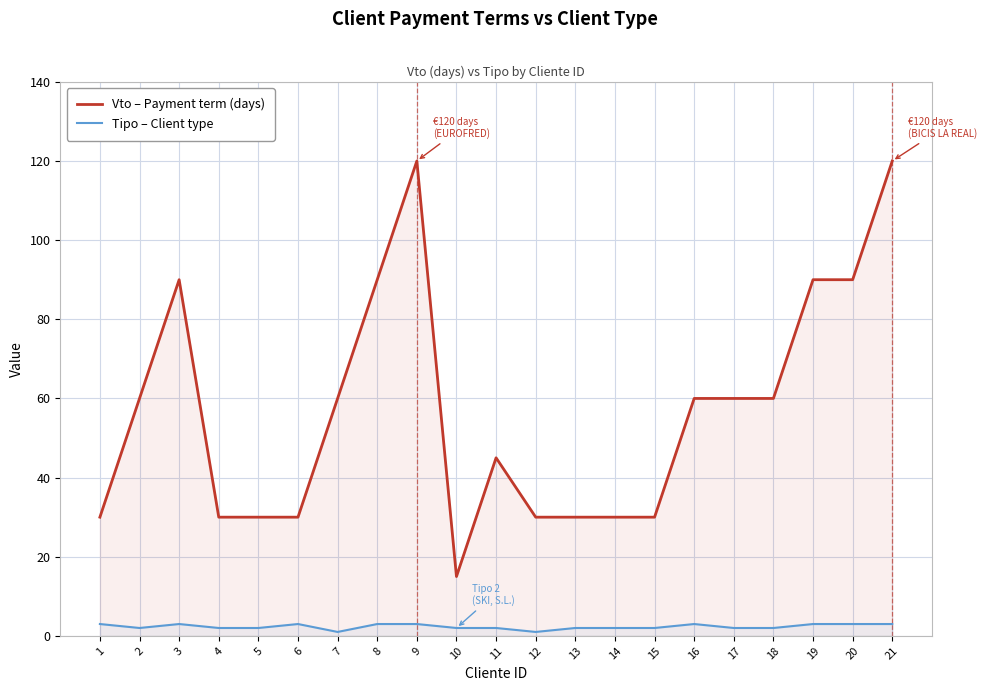

At which category is the sum across all series the highest?

9